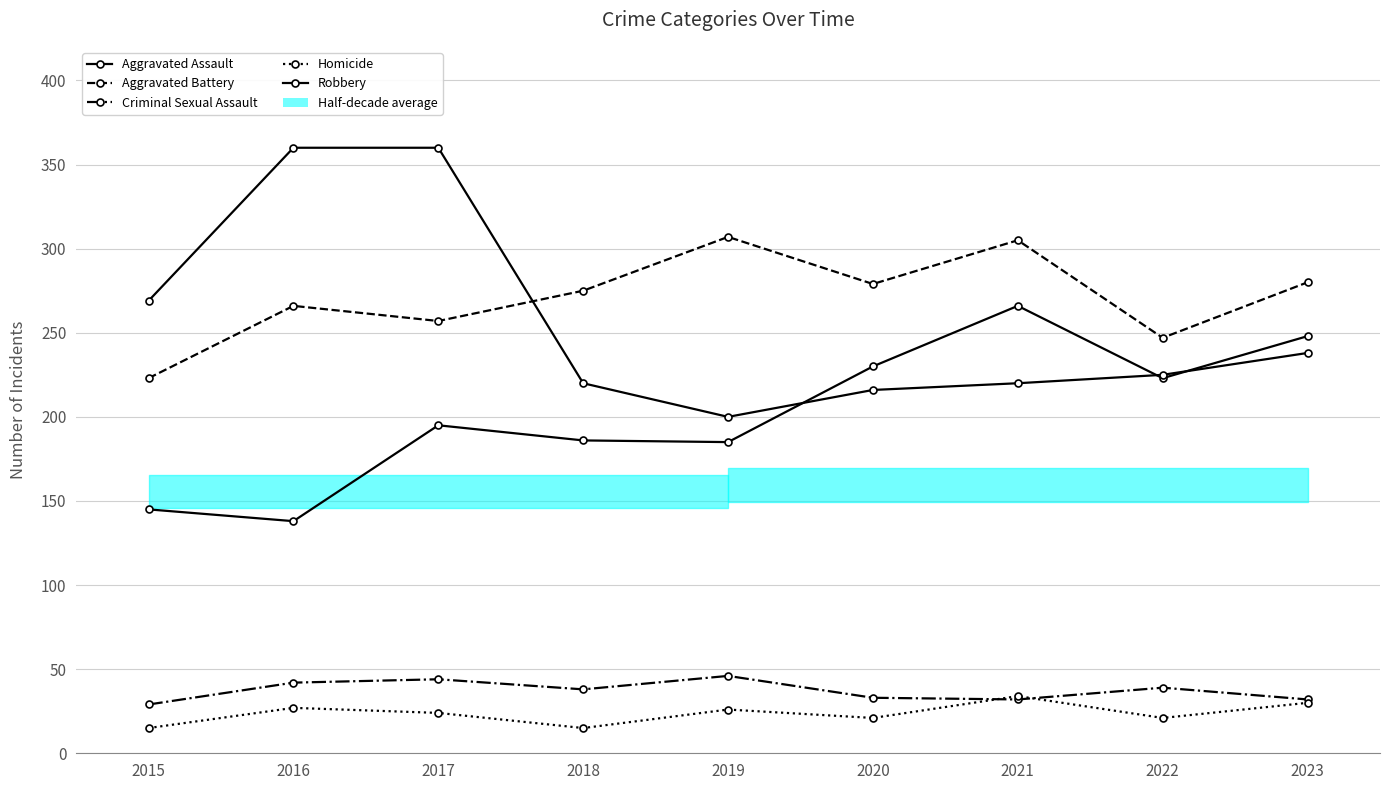

Is it true that Homicide equals 26 at 2019?

True